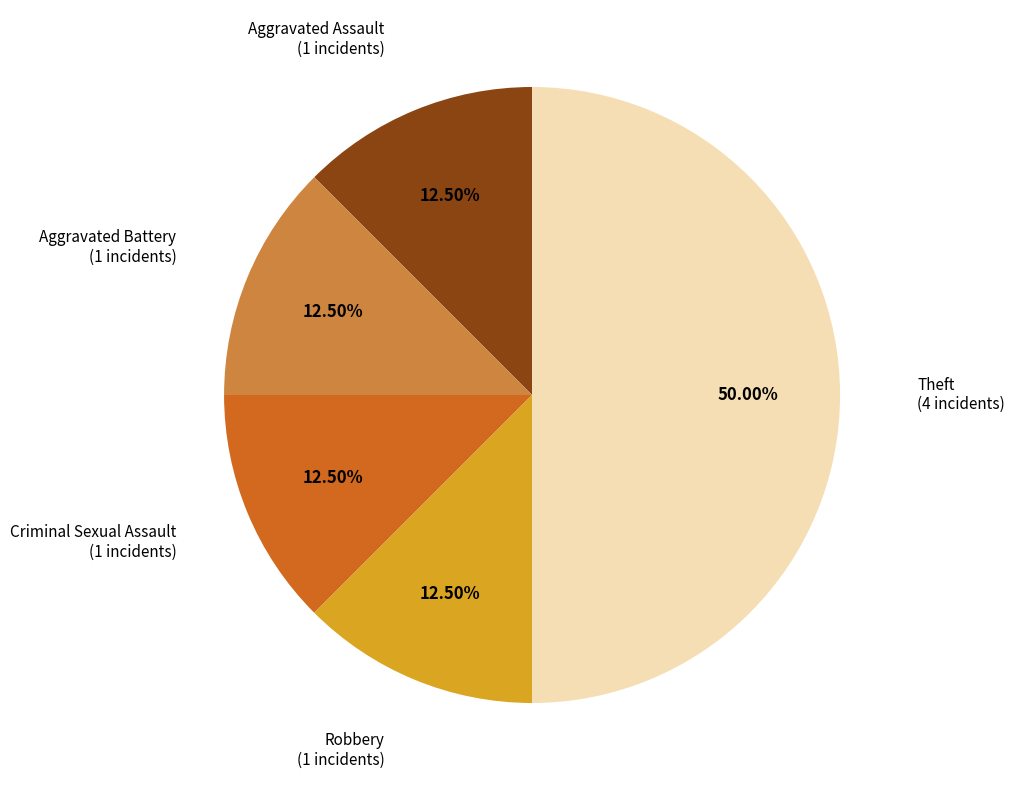

How many slices are in this pie chart?

5